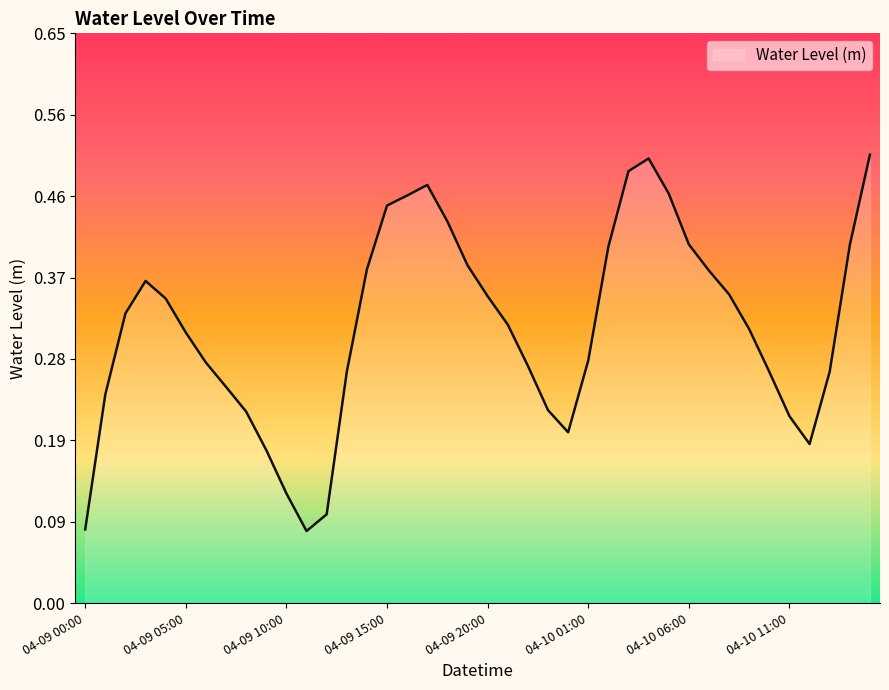

Does the chart display data point markers on the line(s)?

No